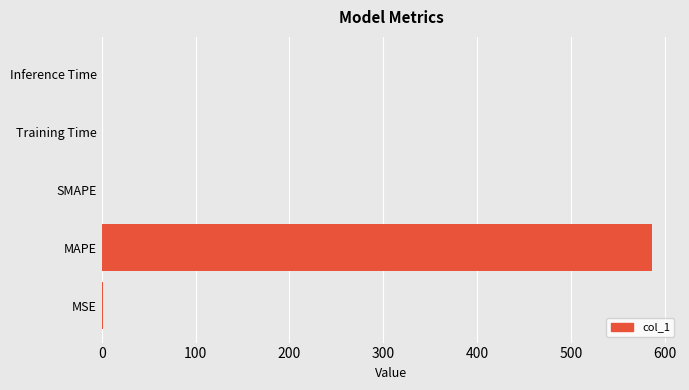

What is the sum of all values?

588.3